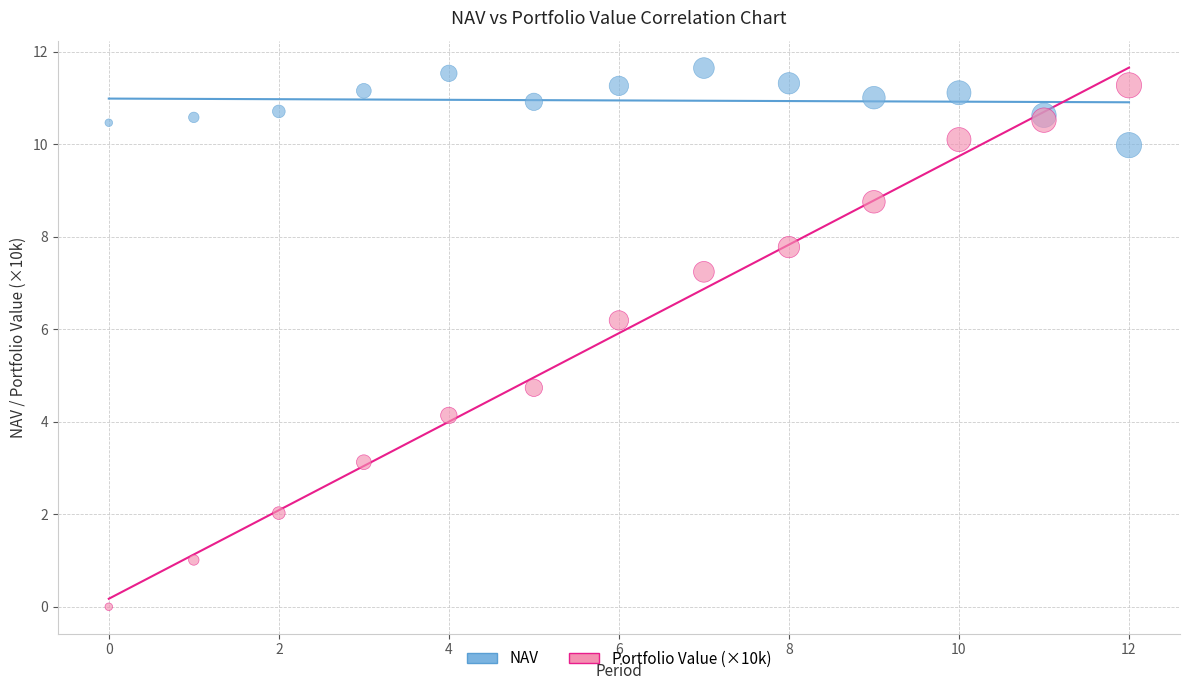

What are all the series names shown in the legend?

NAV, Portfolio Value (×10k)